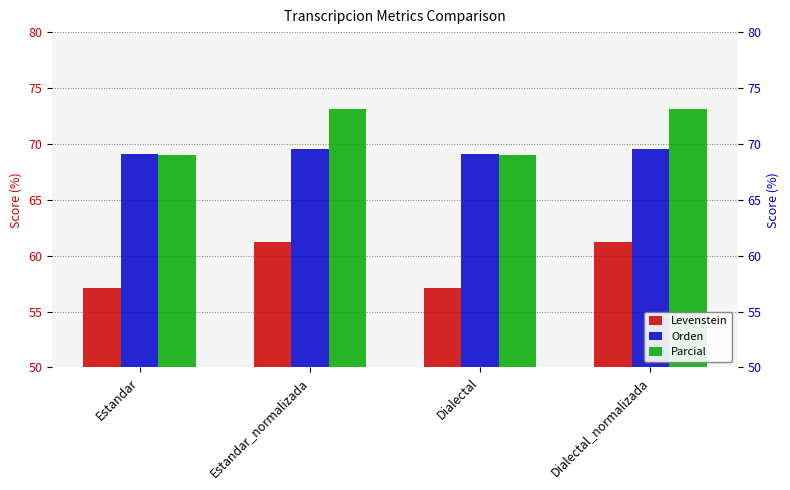

What is the sum of all Parcial values?

284.3